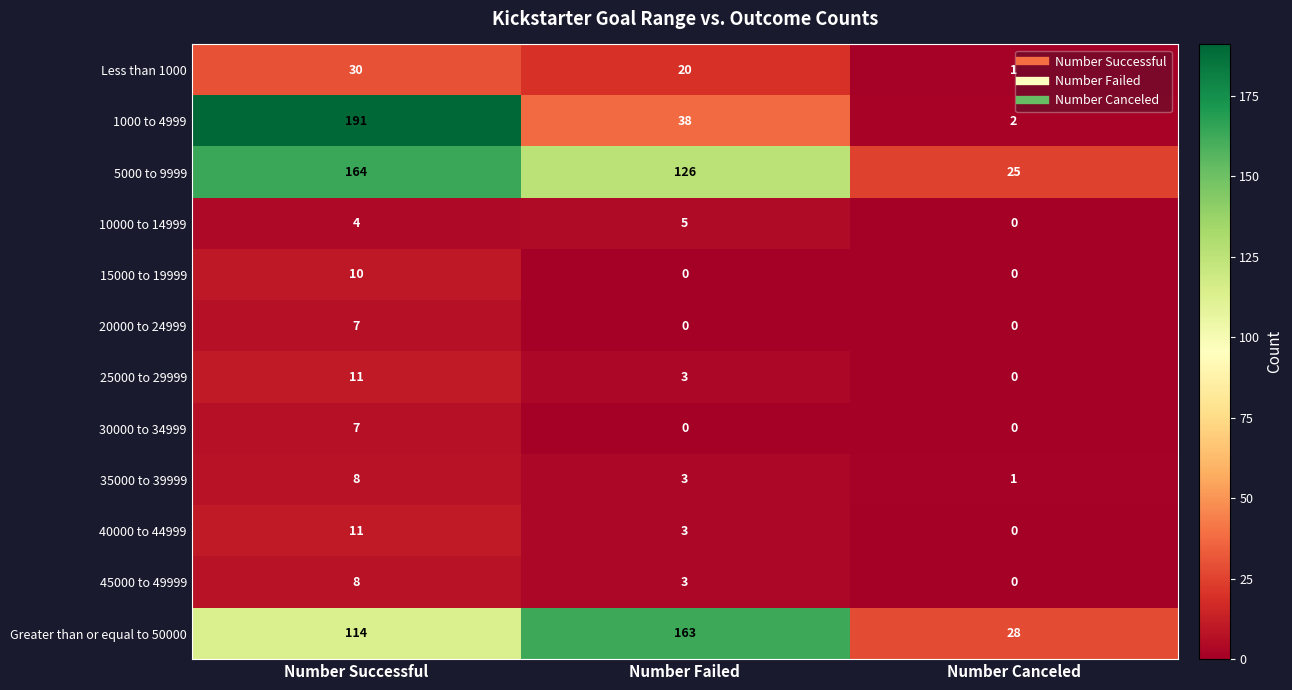

At which label is 40000 to 44999 closest to 5?

Number Failed